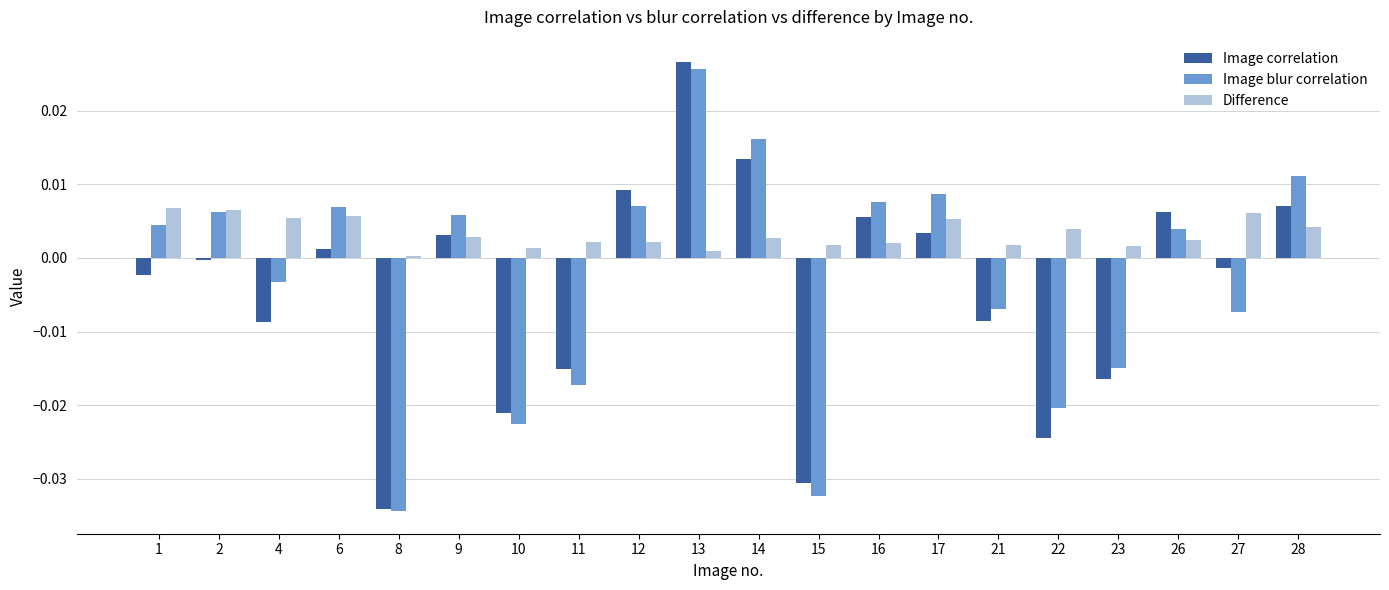

Between 17 and 21, which series saw the biggest shift?

Image blur correlation